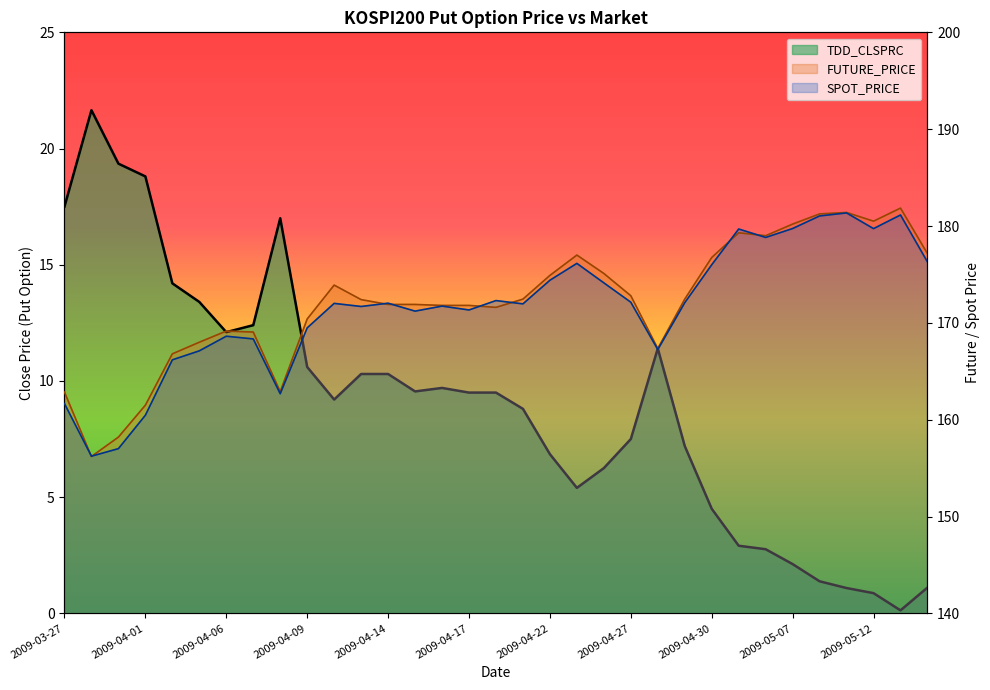

At 2009-05-13, list the series in order from largest to smallest.

FUTURE_PRICE, SPOT_PRICE, TDD_CLSPRC